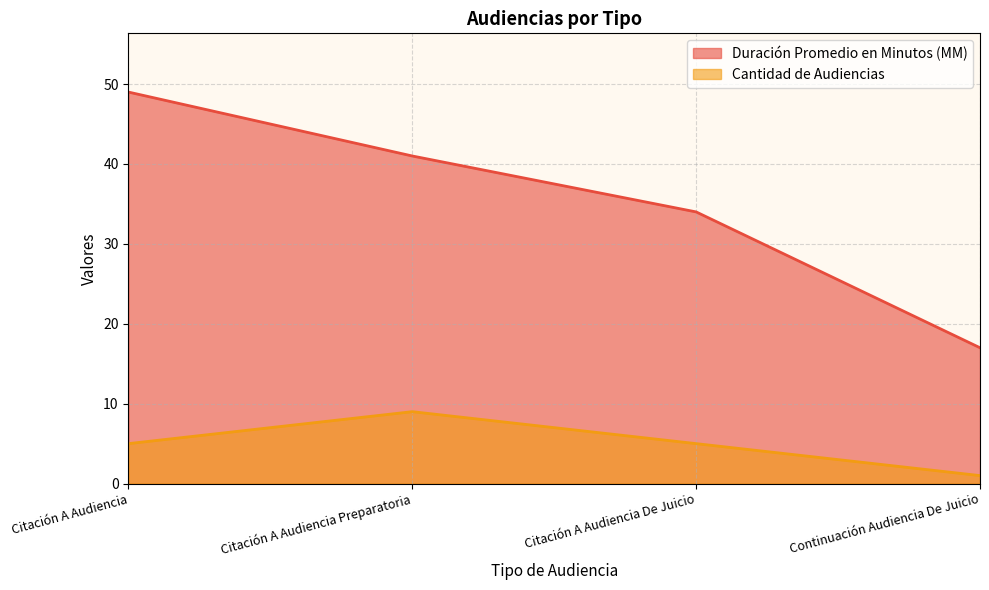

Which has a higher value, Continuación Audiencia De Juicio or Citación A Audiencia Preparatoria?

Citación A Audiencia Preparatoria